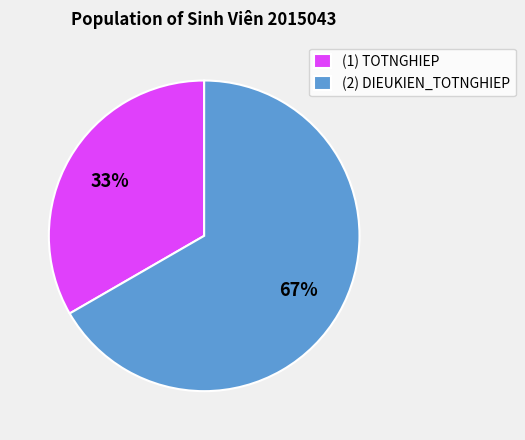

Do (1) TOTNGHIEP and (2) DIEUKIEN_TOTNGHIEP together represent more than half of the pie?

Yes